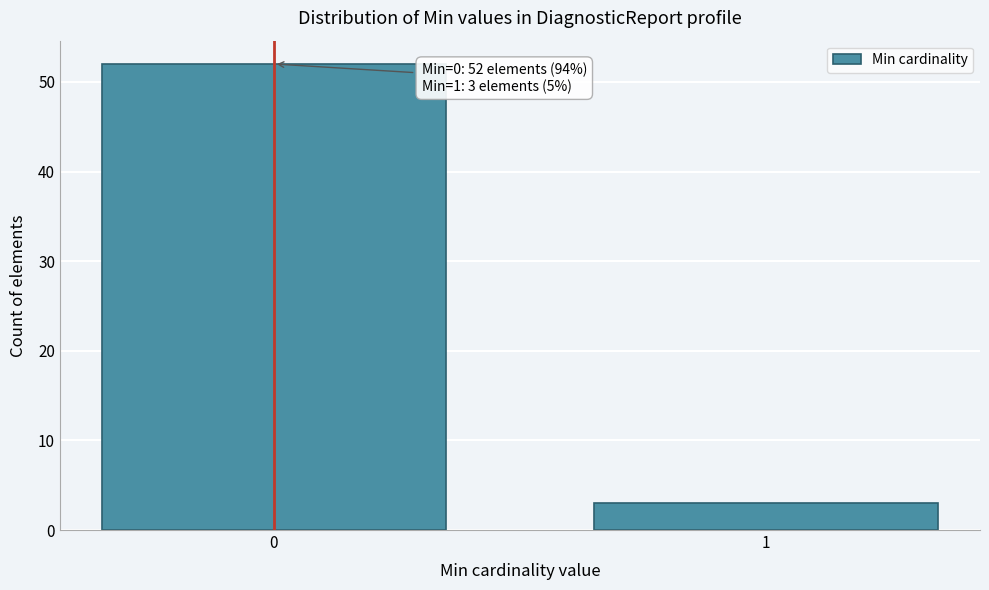

Reading left to right, transcribe all the data shown in this chart.

0=52	1=3